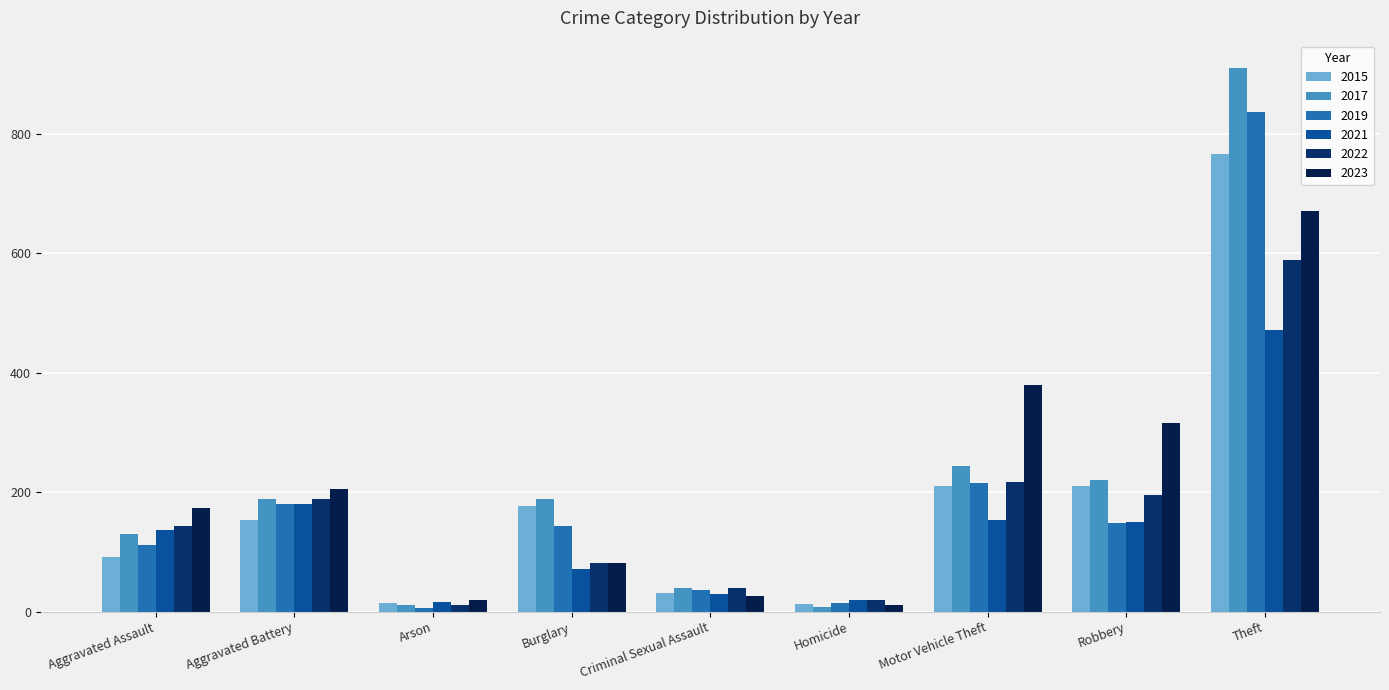

How many values in the 2023 series are below 174?

4